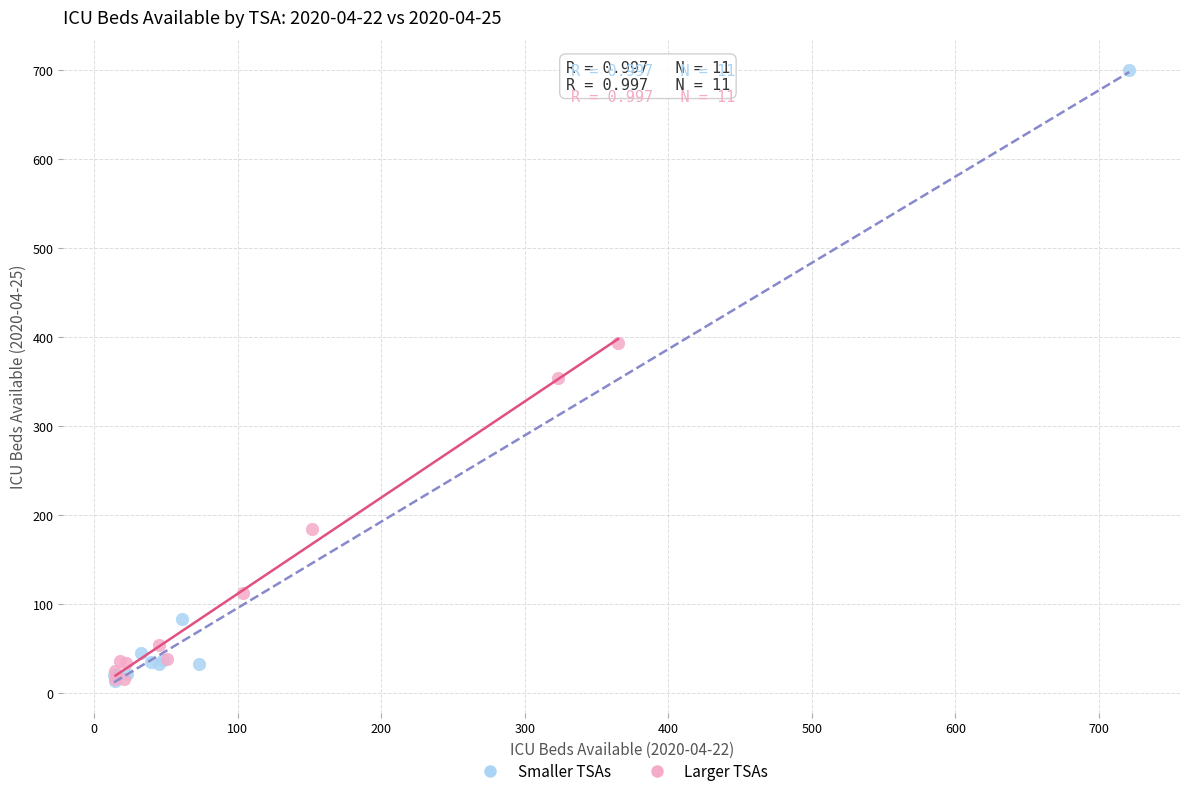

Which series reaches the maximum Y coordinate?

Smaller TSAs